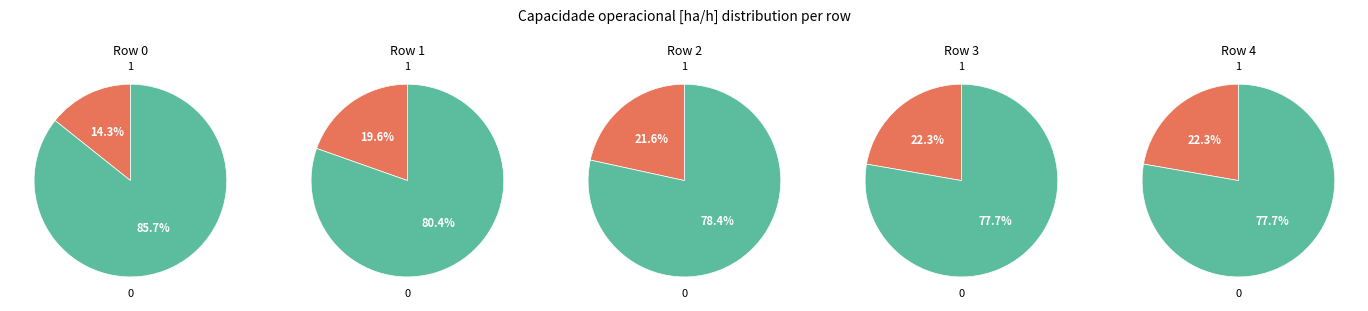

To the nearest percent, what is the average slice percentage?

20%